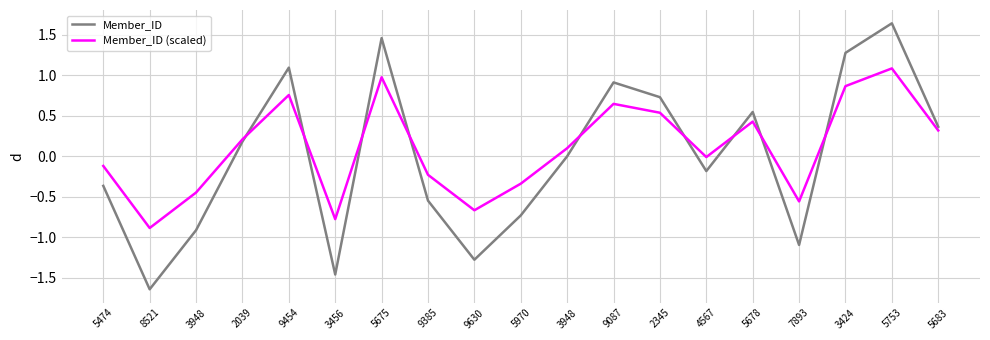

How many lines are shown in the chart?

2